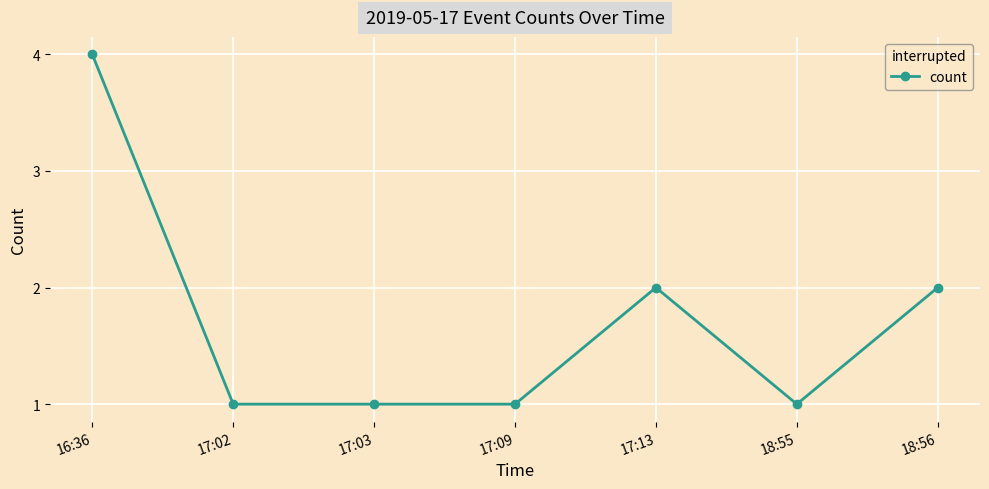

How many values are between 1 and 2?

6